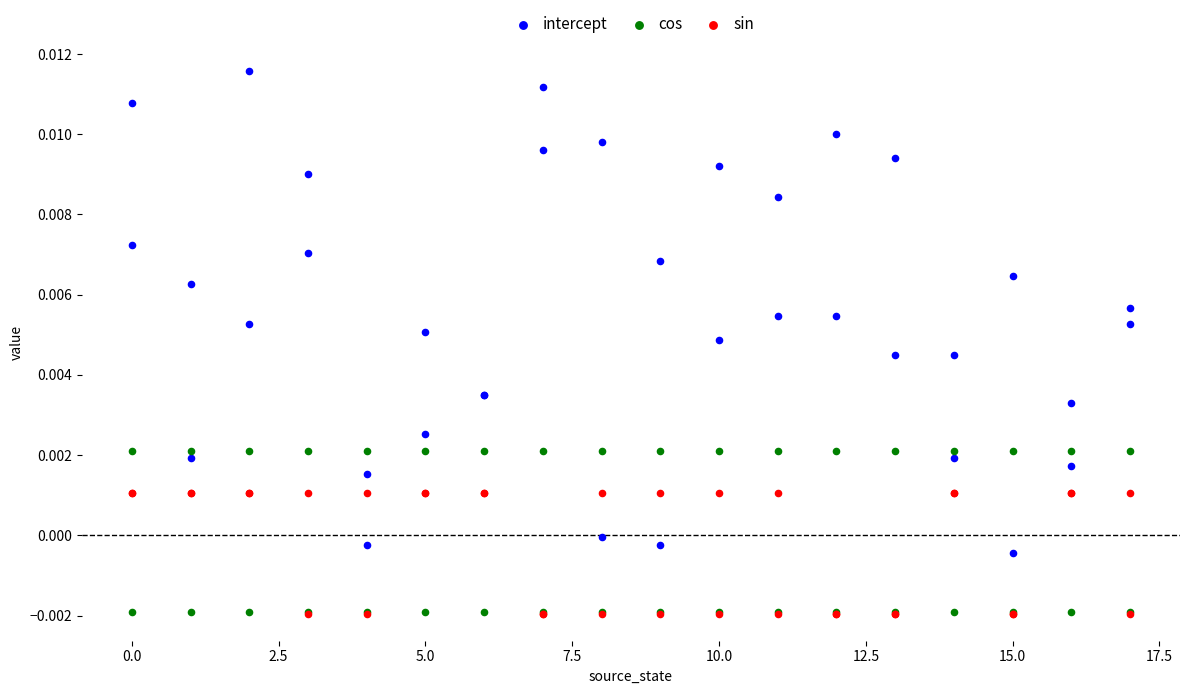

What are all the series names shown in the legend?

intercept, cos, sin